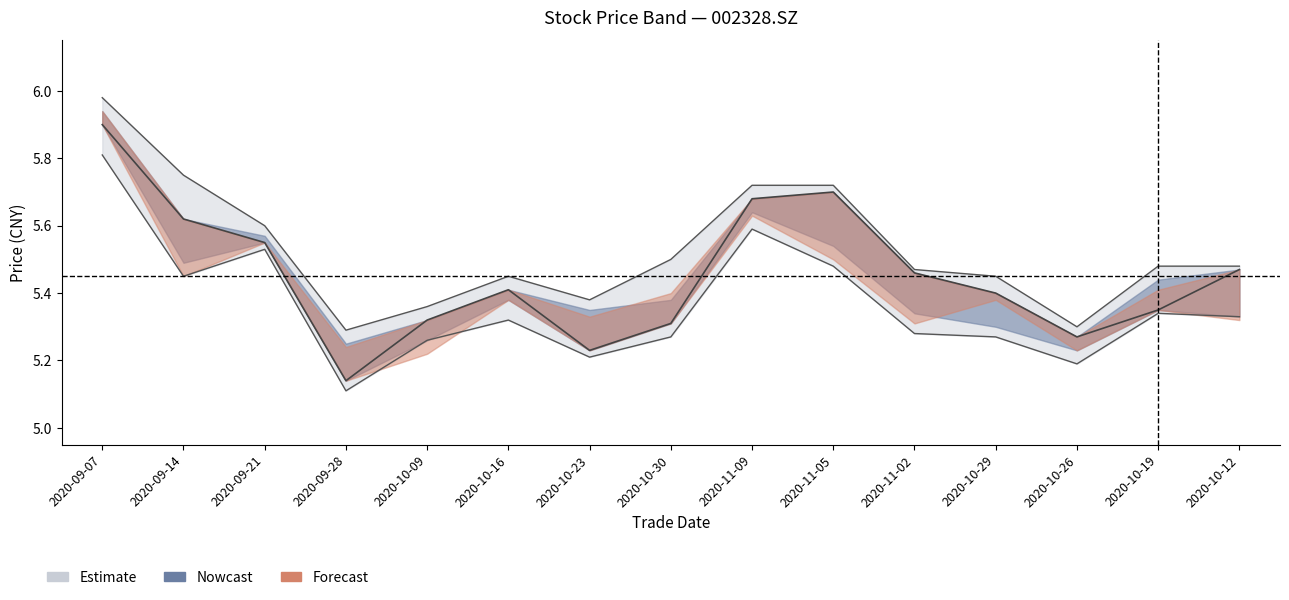

What is the highest value of the low series?

5.8